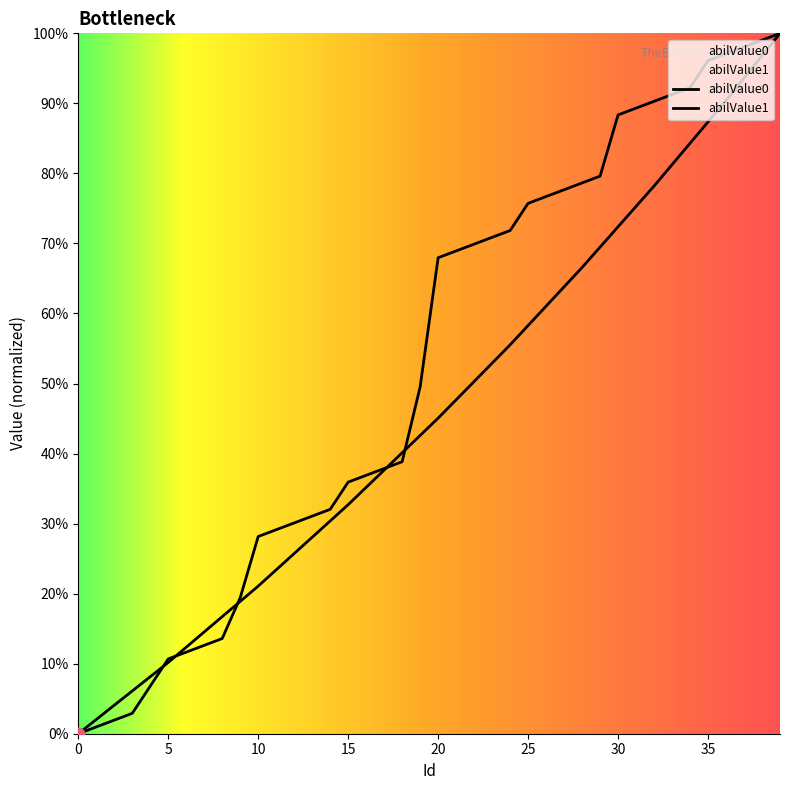

Is the value of abilValue0 at 26 greater than the value of abilValue1 at 21?

No